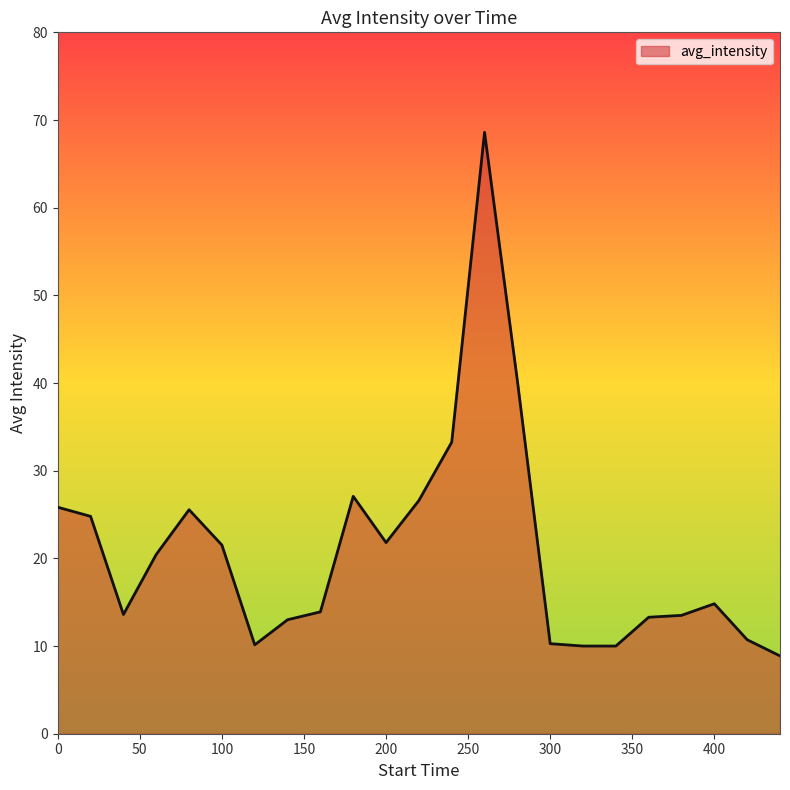

What is the maximum value shown in the chart?

68.6